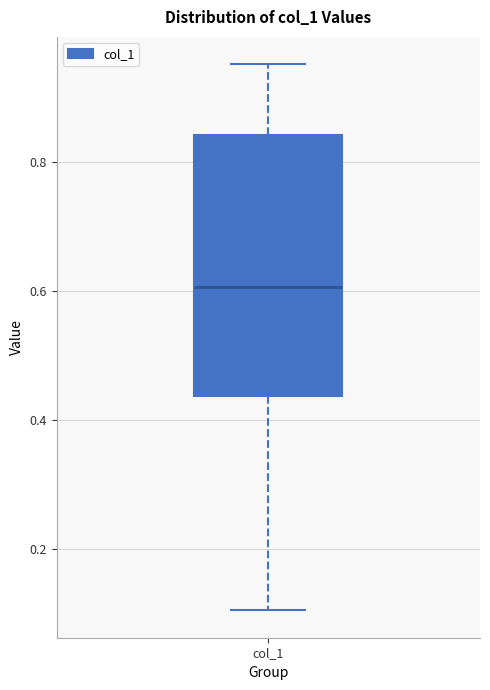

Read this box plot against the y-axis: the position of the median line, the range covered by the box, and the ends of both whiskers. The values are not printed on the chart, so give them approximately, as read against the axis.

median 0.60, box 0.44 to 0.84, whiskers 0.10 to 0.96